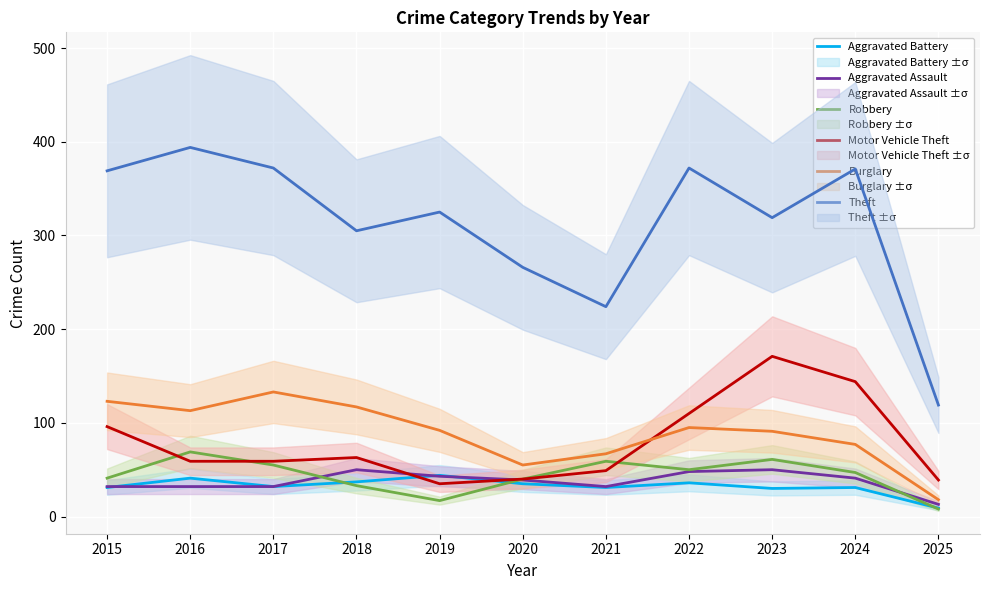

How many values in the Aggravated Assault series exceed 39?

5